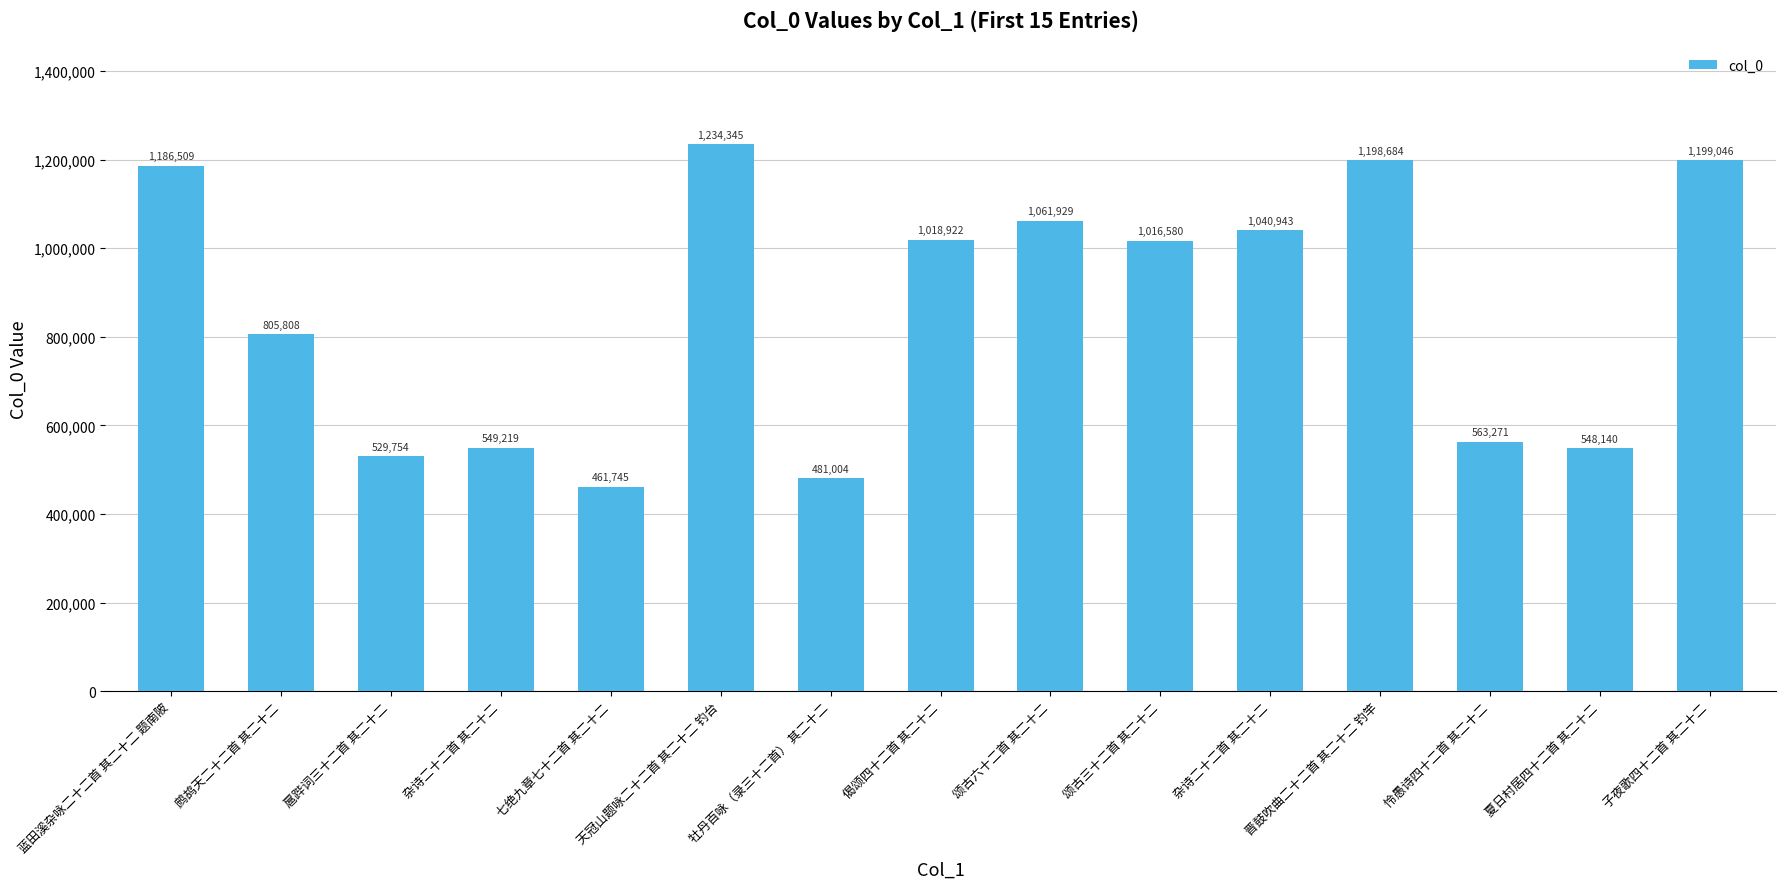

Which category has the lowest value across all series?

七绝九章七十二首 其二十二